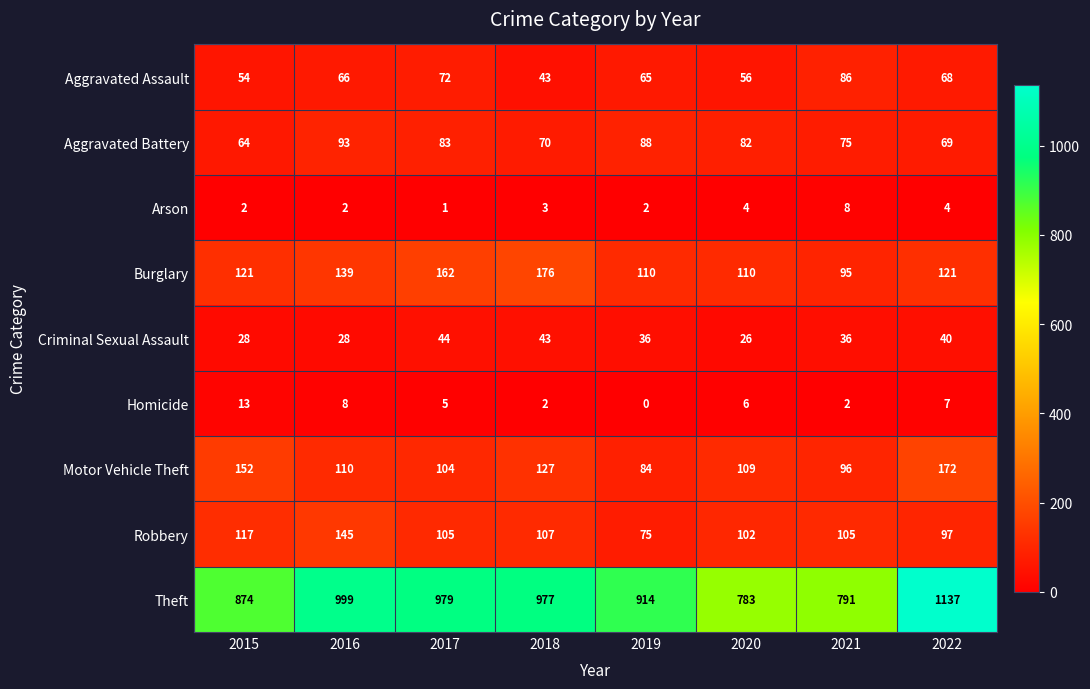

What is the difference between the Theft values at 2021 and 2018?

186